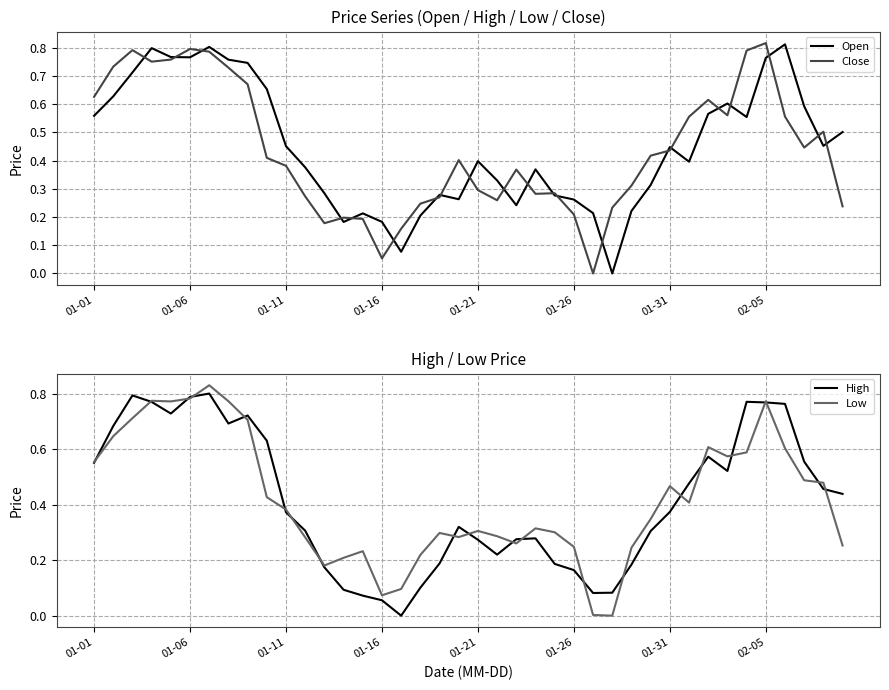

After their last crossing, which series has the higher values: Close or Open?

Open